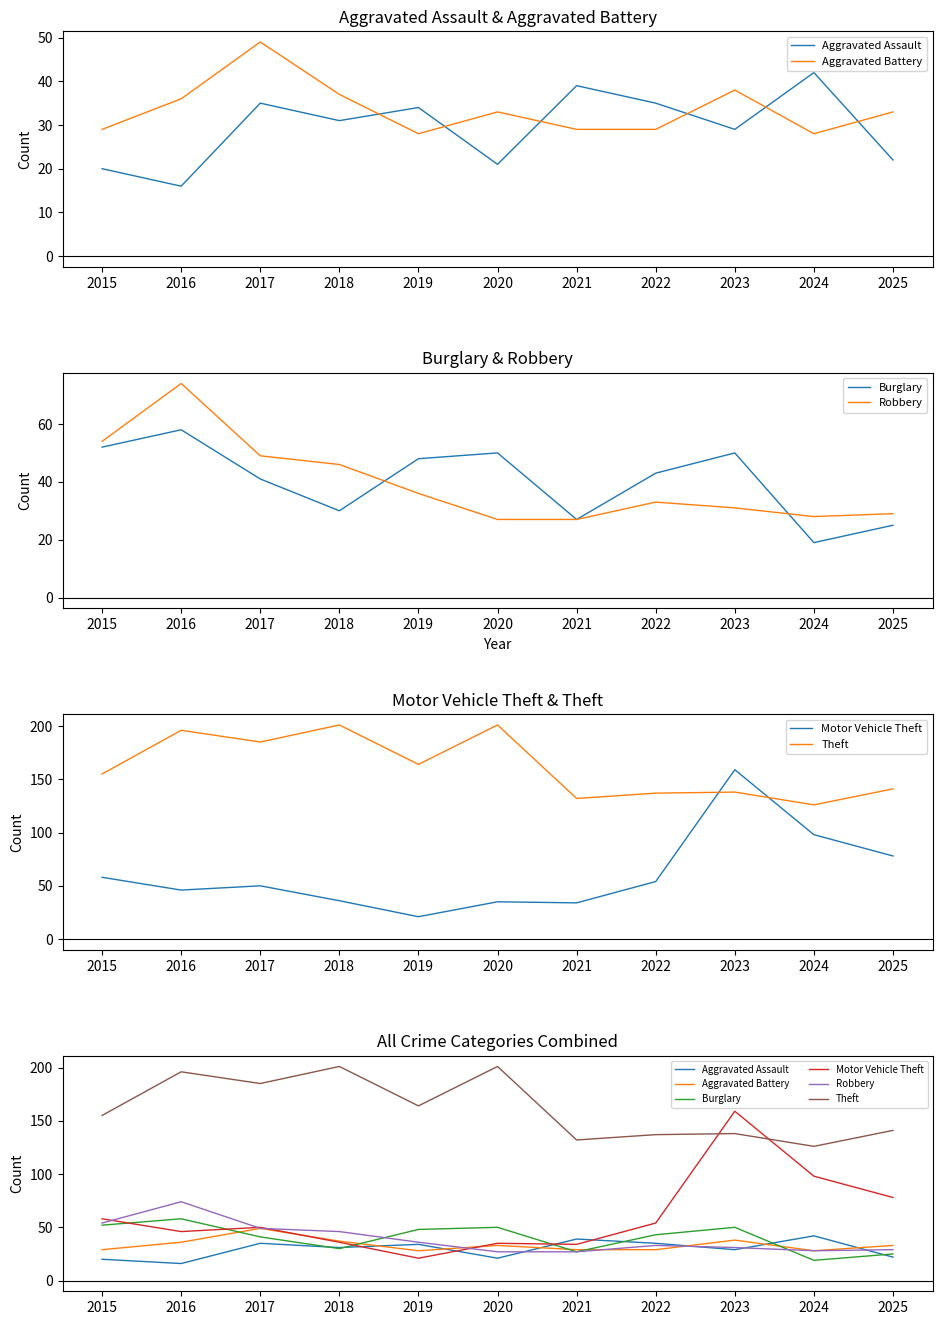

True or false: Aggravated Battery has a value of 29 at 2015.

True